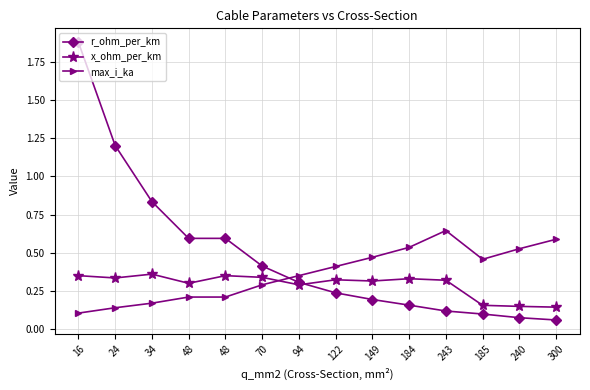

What is the label of the 11th point from the left?

243